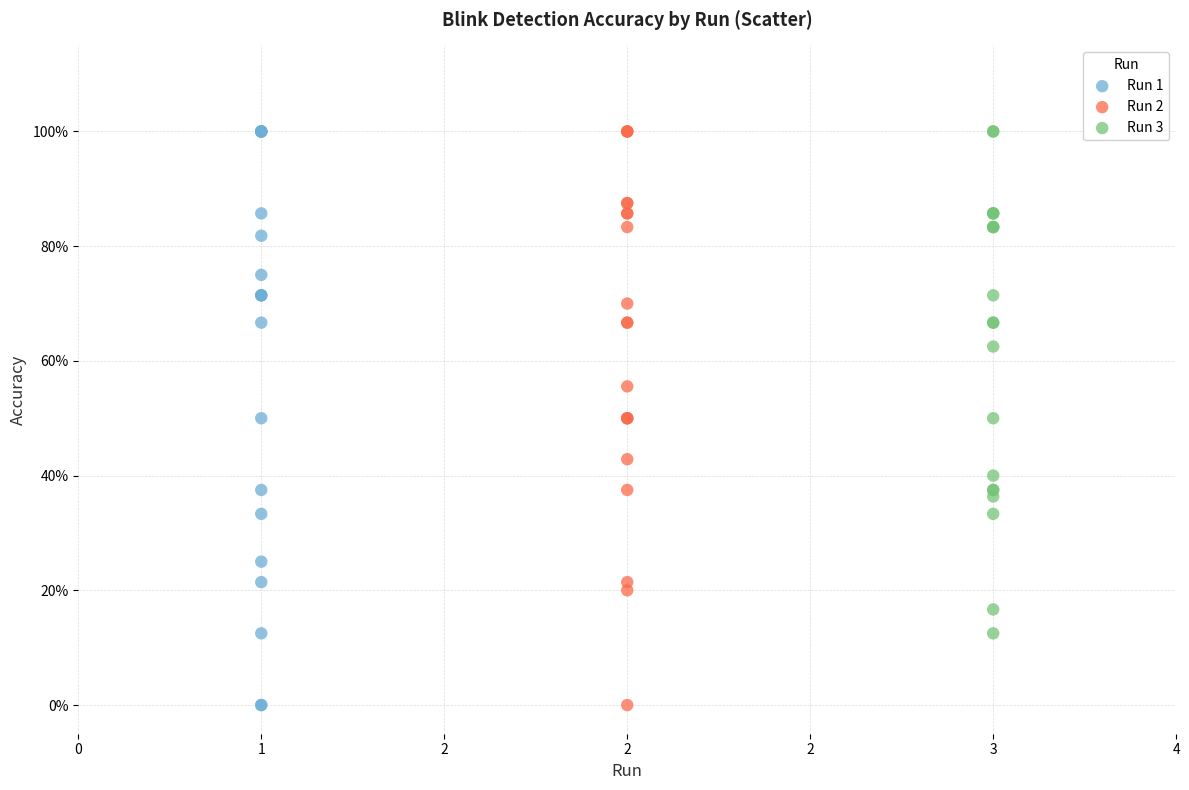

What are all the series names shown in the legend?

Run 1, Run 2, Run 3